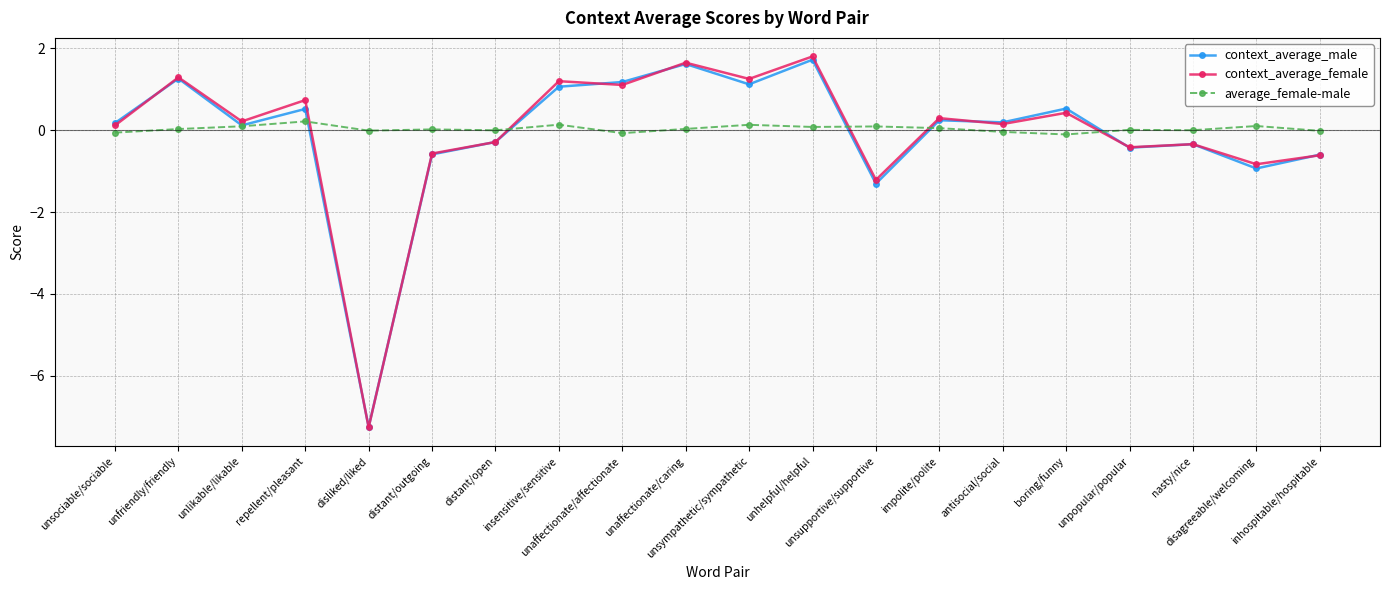

What is the sum of the context_average_female values at distant/outgoing and boring/funny?

-0.1